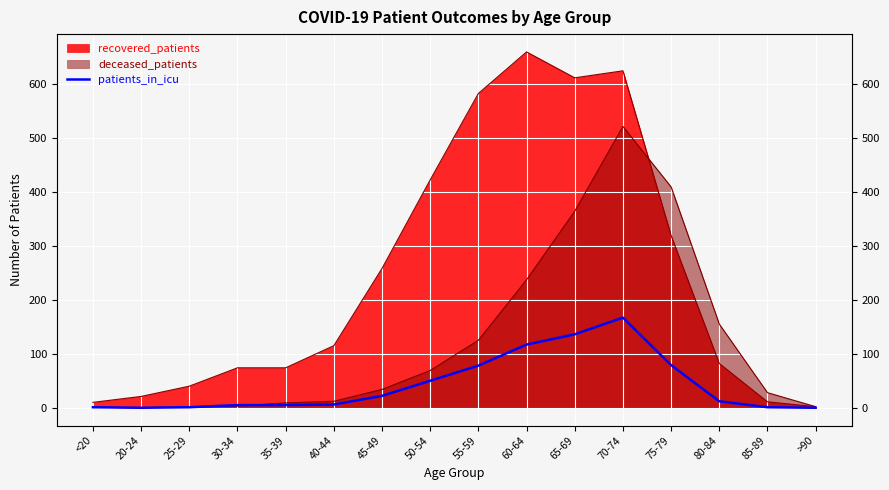

How many lines are shown in the chart?

1